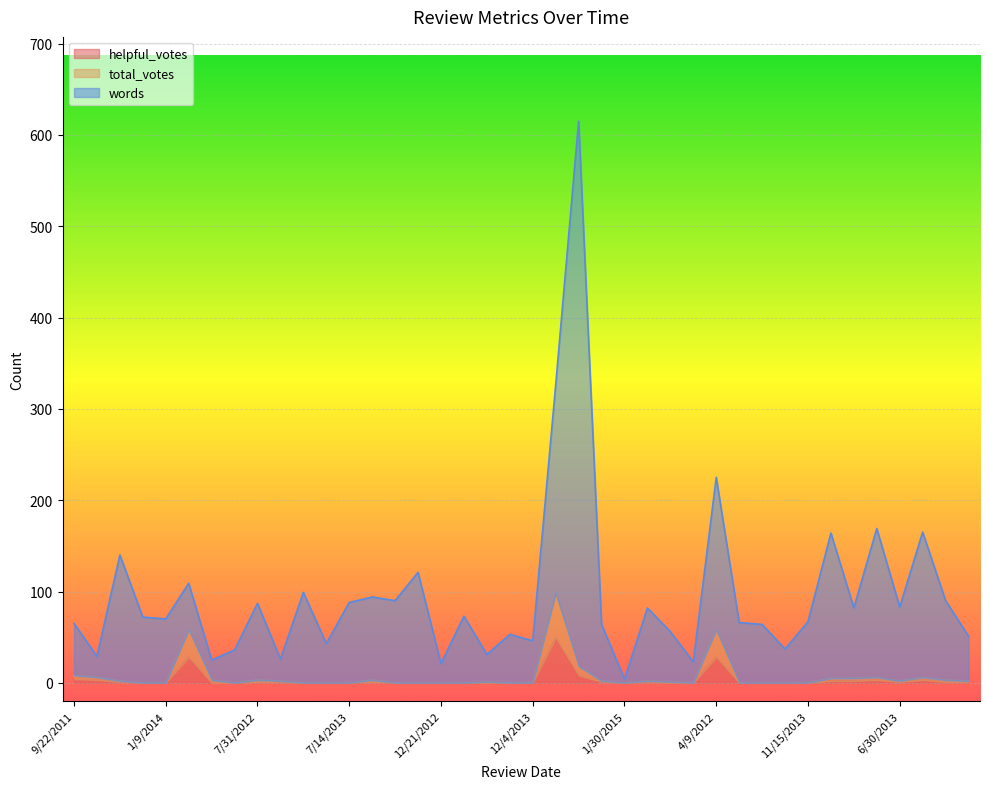

At which category does the chart reach its peak across all series?

5/5/2012